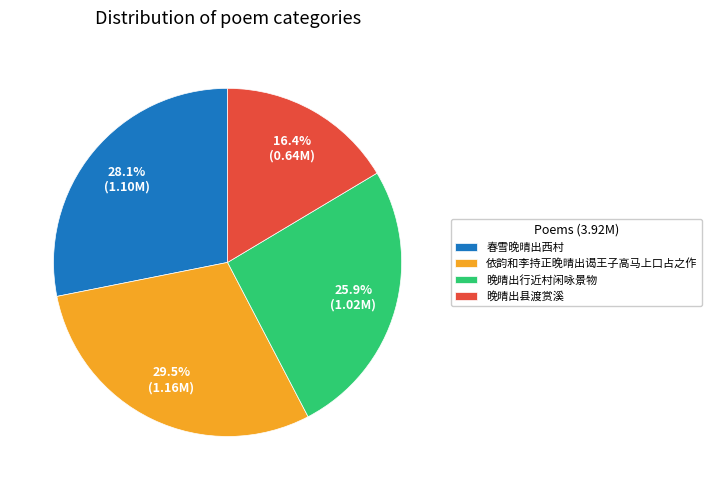

Is 晚晴出县渡赏溪 the majority of the pie?

No